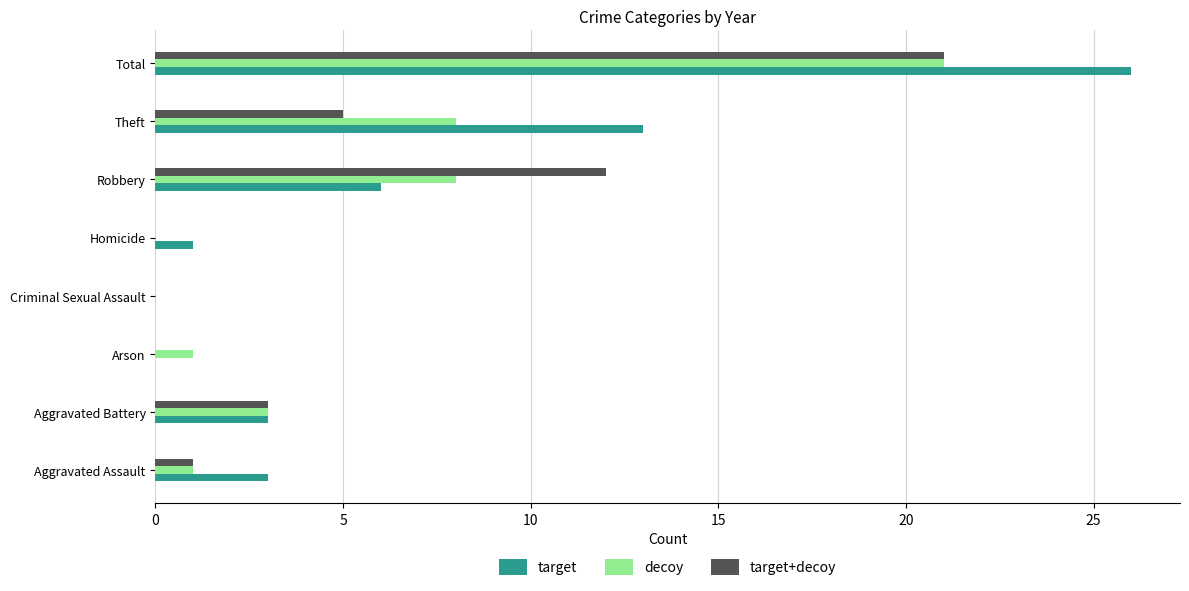

Which series has the largest total across all categories?

target